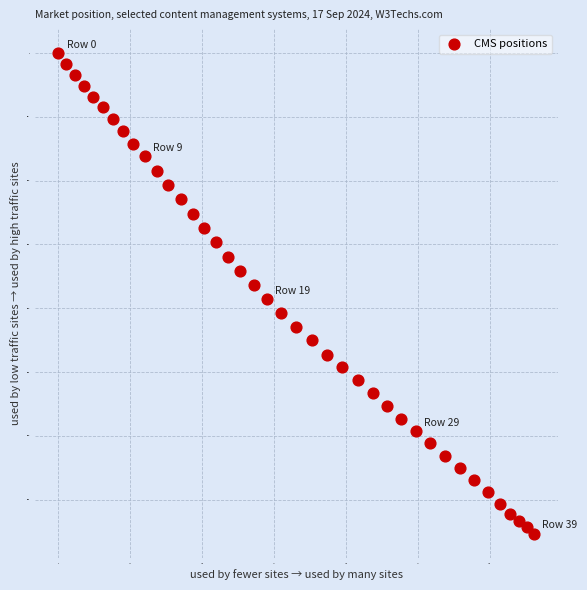

What is the range of Y values (max minus min)?

376.7